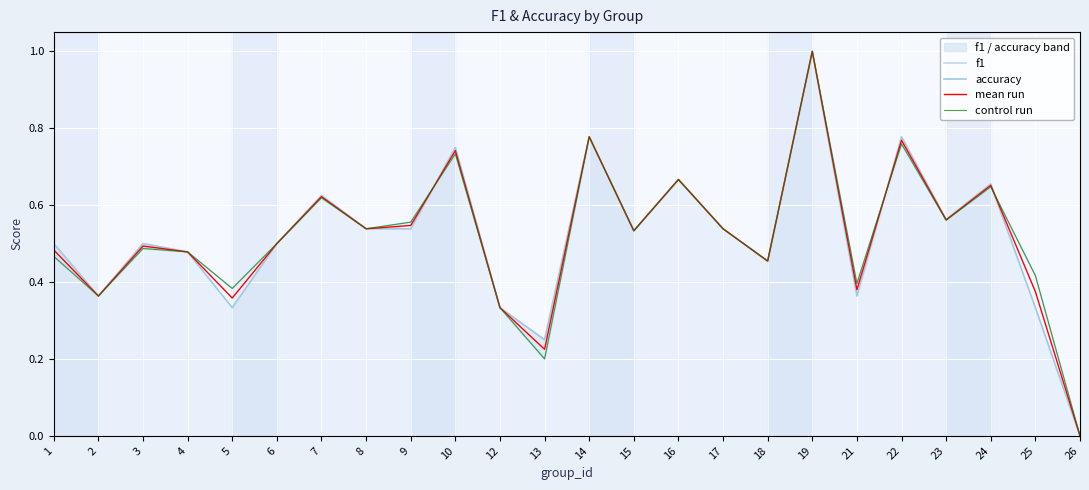

How many intersections are there between control run and accuracy?

3